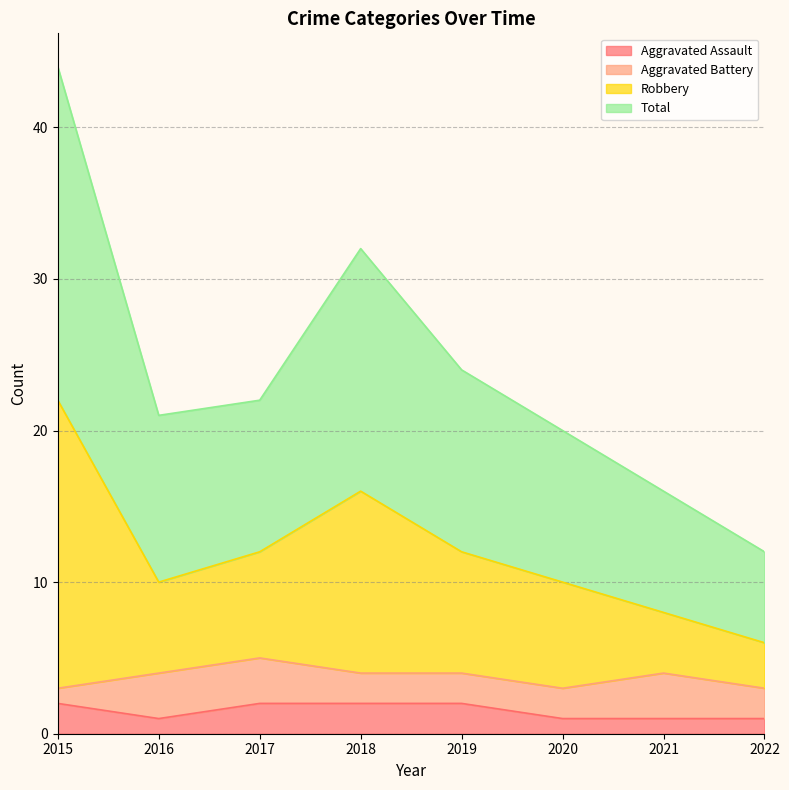

At which category is the sum across all series the highest?

2015